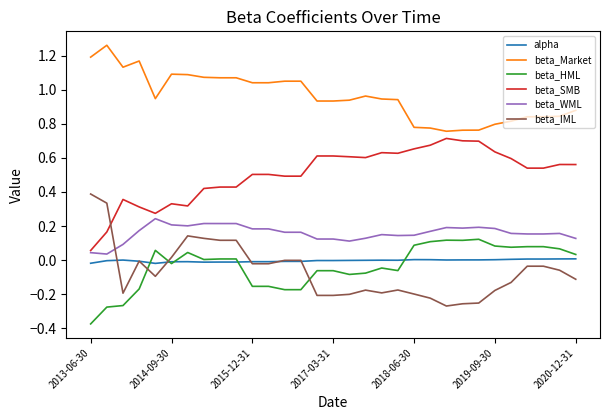

True or false: alpha and beta_SMB intersect in this chart.

False